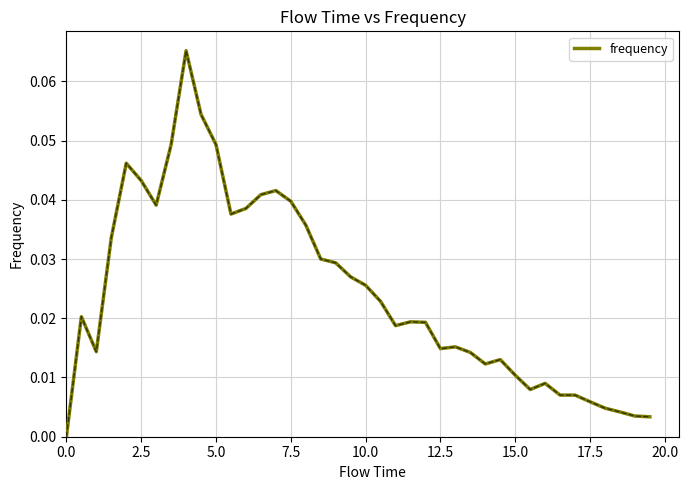

What is the sum of all values?

1.0